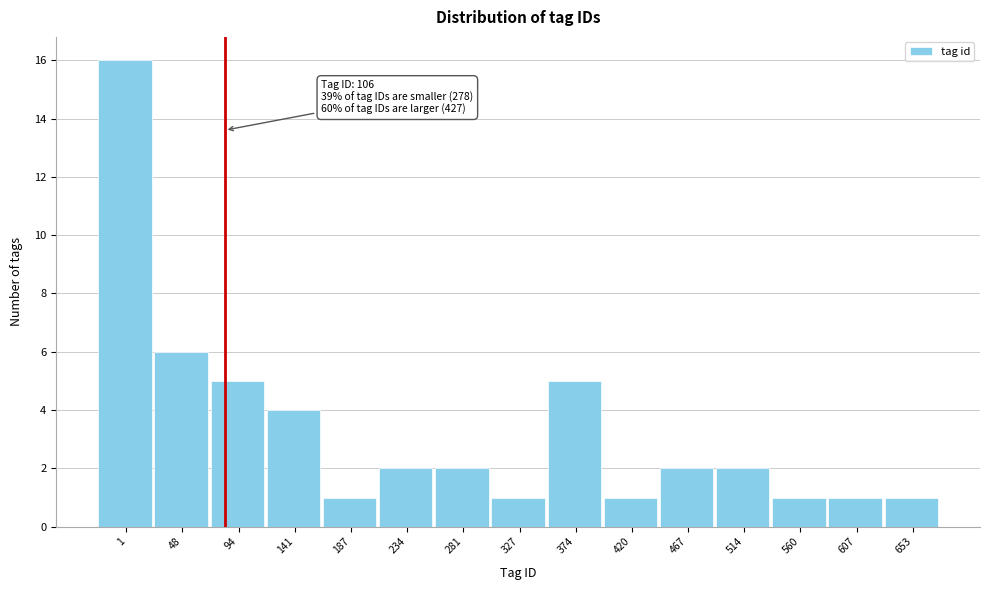

Reading right to left, what are all the values shown in this chart?

653=1	607=1	560=1	514=2	467=2	420=1	374=5	327=1	281=2	234=2	187=1	141=4	94=5	48=6	1=16